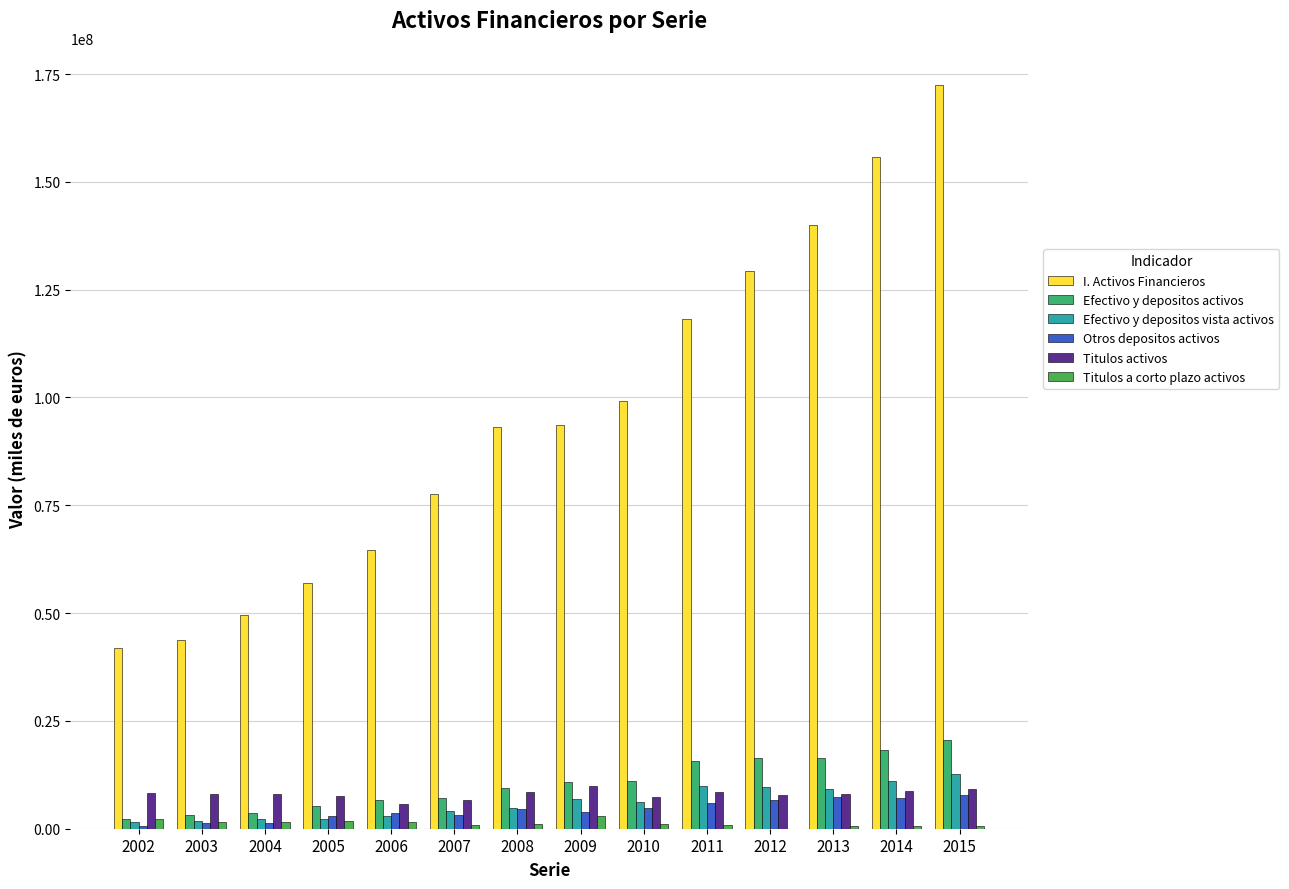

Between 2006 and 2008, which series saw the biggest shift?

I. Activos Financieros